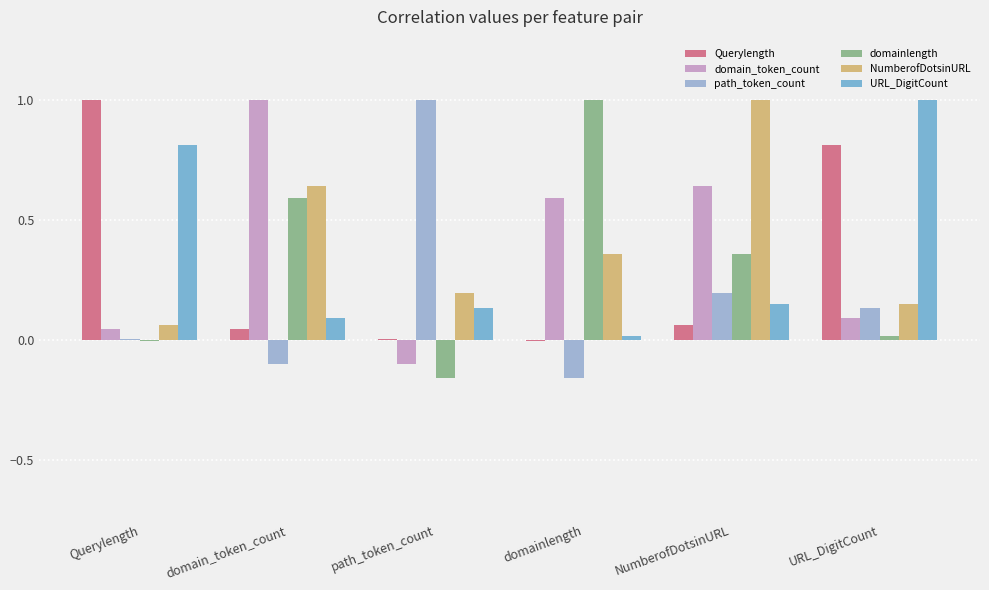

What is the label of the 2nd bar from the left?

domain_token_count